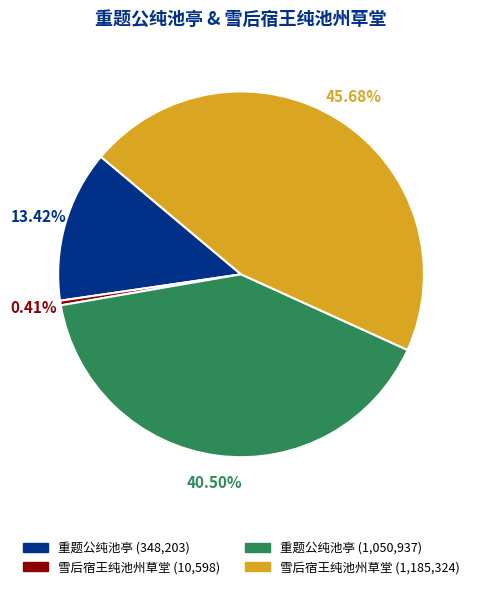

Is there any slice that represents more than half of the pie?

No